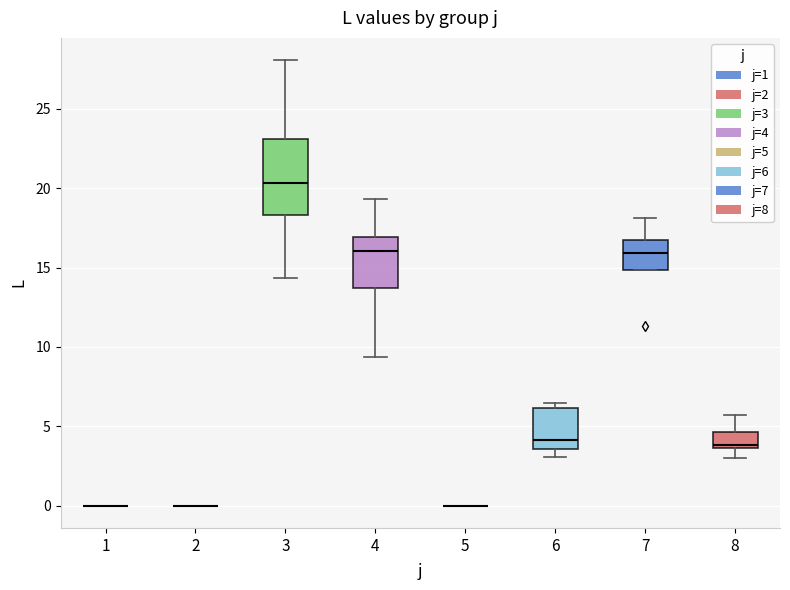

Reading left to right, transcribe this box plot: for each box, give where its median line is, the range the box spans, and where its two whiskers end, as read against the y-axis. The values are not printed on the chart, so give them approximately, as read against the axis.

1: box collapsed to a line at 0.0, whiskers 0.0 to 0.0
2: box collapsed to a line at 0.0, whiskers 0.0 to 0.0
3: median 20.5, box 18.5 to 23.0, whiskers 14.5 to 28.0
4: median 16.0, box 13.5 to 17.0, whiskers 9.5 to 19.5
5: box collapsed to a line at 0.0, whiskers 0.0 to 0.0
6: median 4.0, box 3.5 to 6.0, whiskers 3.0 to 6.5
7: median 16.0, box 15.0 to 16.5, whiskers 15.0 to 18.0
8: median 4.0, box 3.5 to 4.5, whiskers 3.0 to 5.5